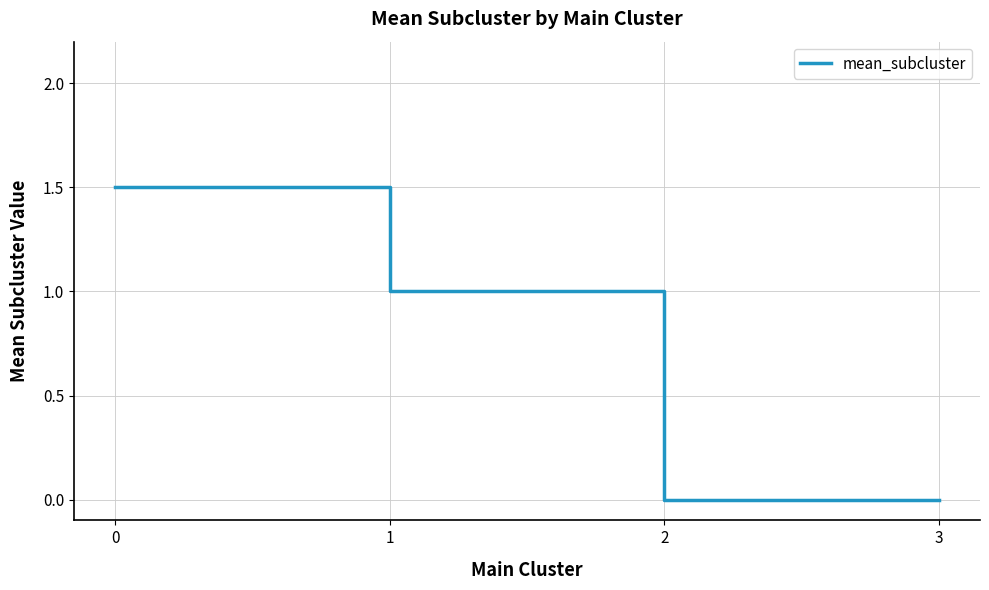

True or false: the data has more than 0 interior local peaks.

False